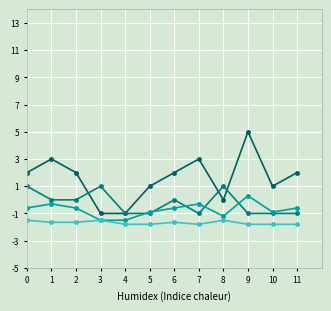

How many lines are shown in the chart?

4